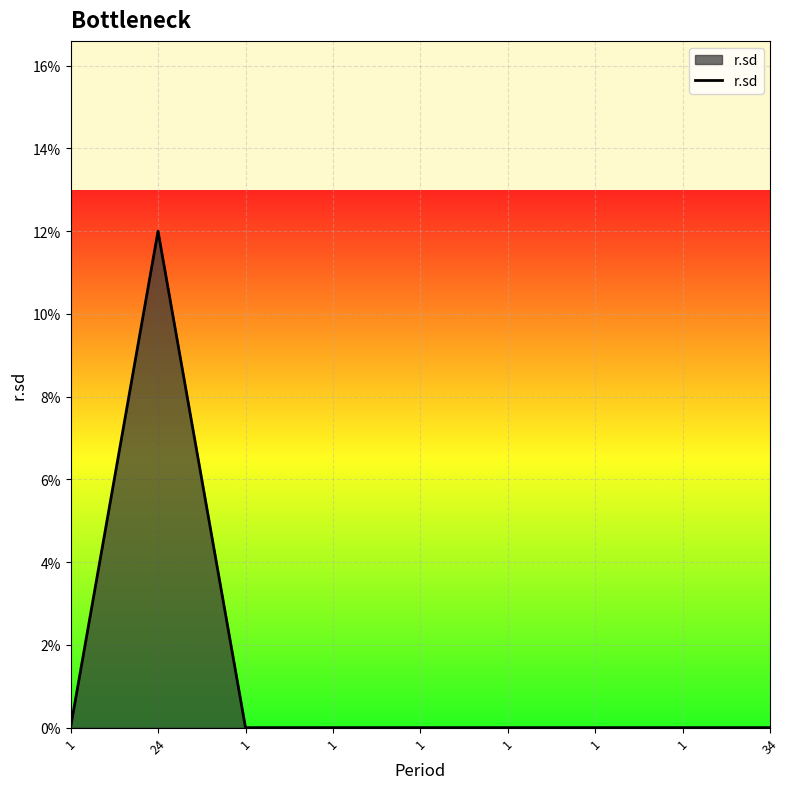

Is this an area chart (filled region under the line)?

Yes